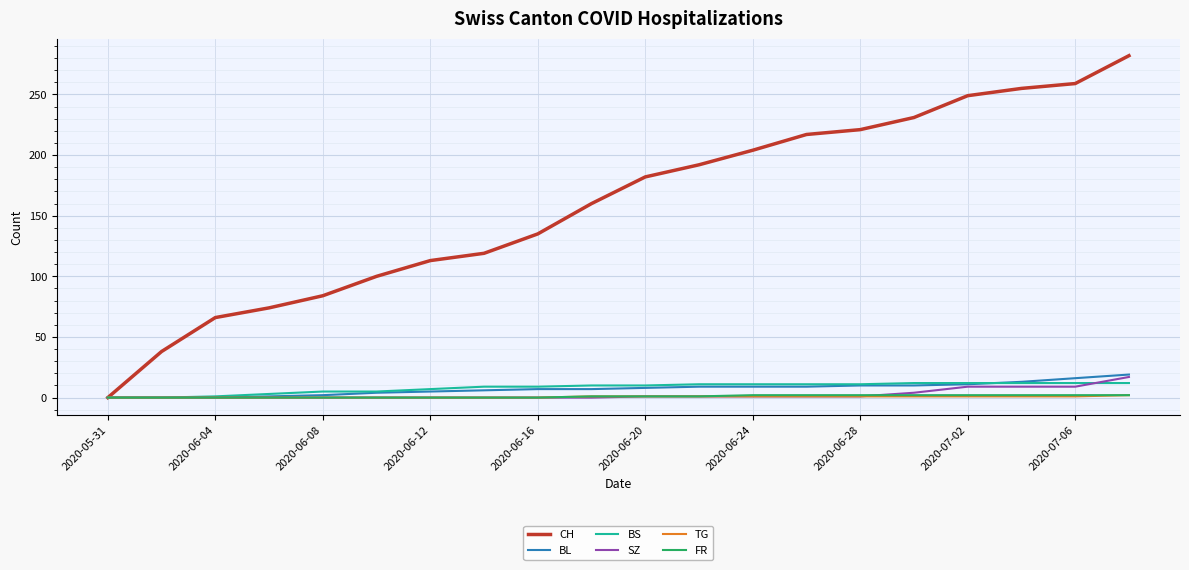

What are all the series names shown in the legend?

CH, BL, BS, SZ, TG, FR